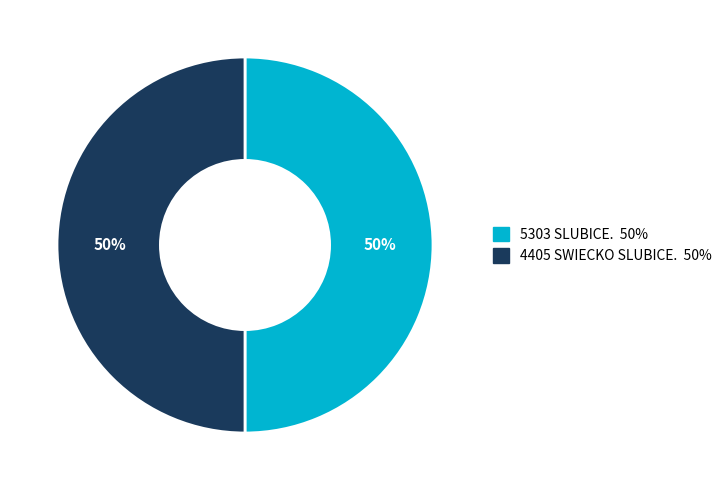

To the nearest percent, what percentage of the pie is 5303 SLUBICE.?

50%